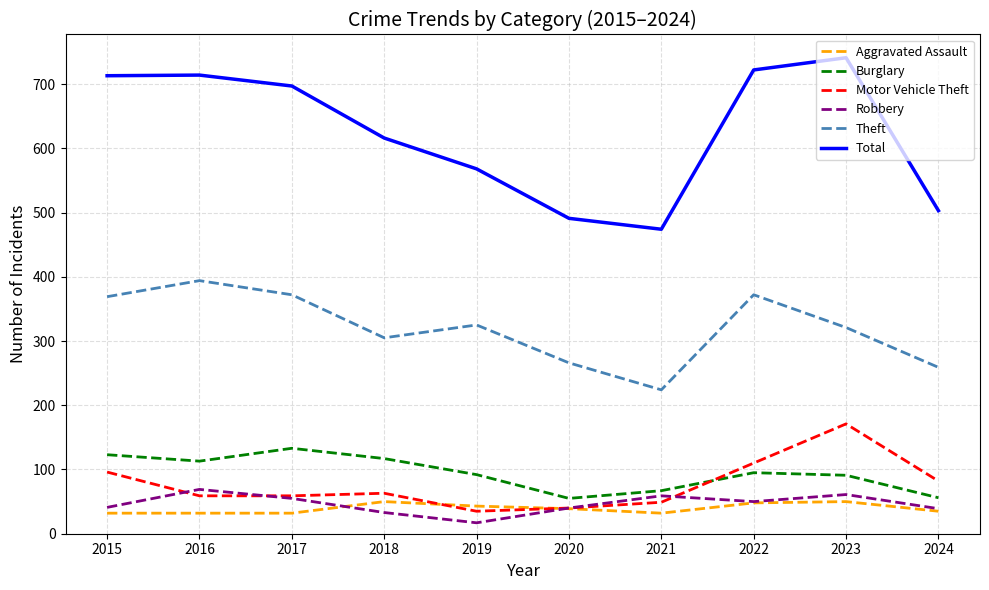

Rank the series at 2016 from lowest to highest value.

Aggravated Assault, Motor Vehicle Theft, Robbery, Burglary, Theft, Total